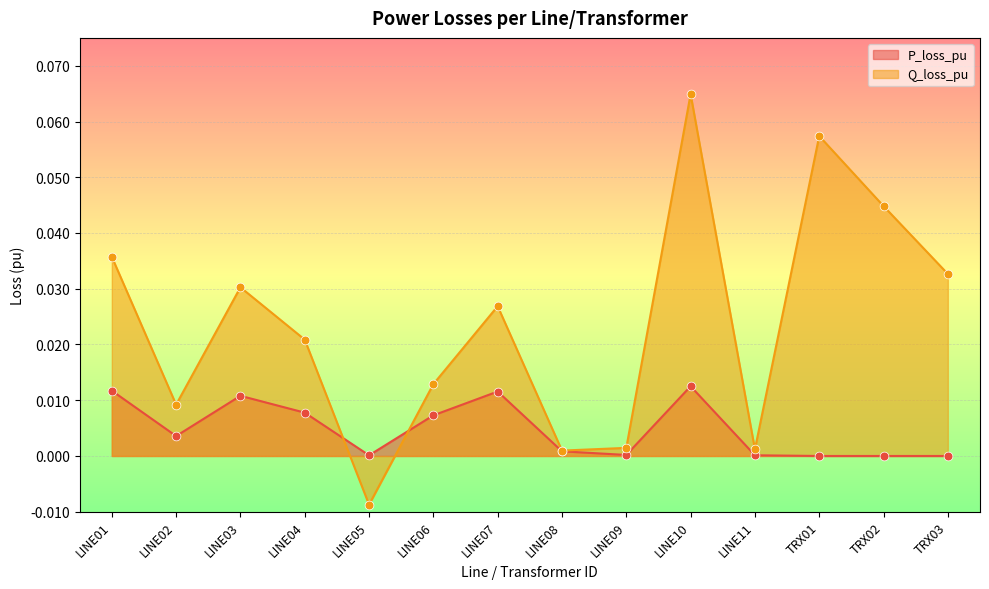

At which category is the sum across all series the highest?

LINE10